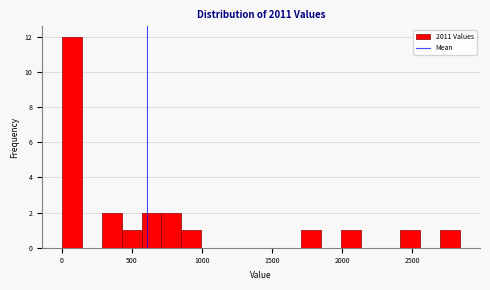

Read against the x-axis, roughly where is the centre of the tallest bar?

50